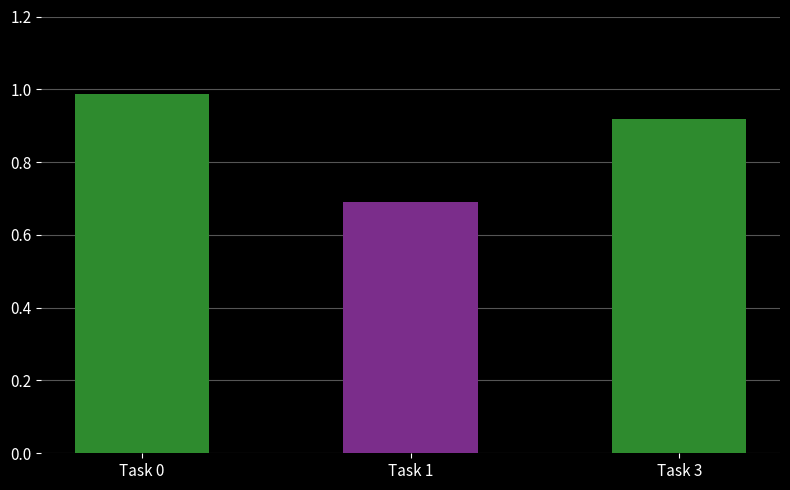

Which label corresponds to the smallest value in the chart?

Task 1